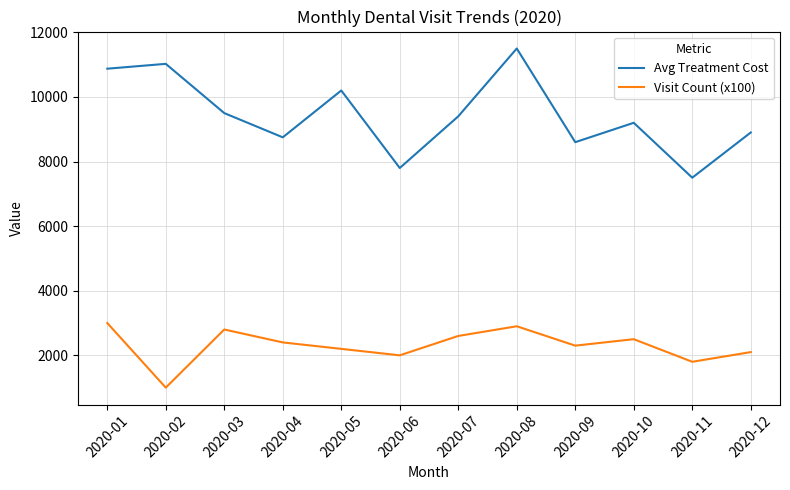

Between 2020-01 and 2020-07, which series saw the biggest shift?

Avg Treatment Cost